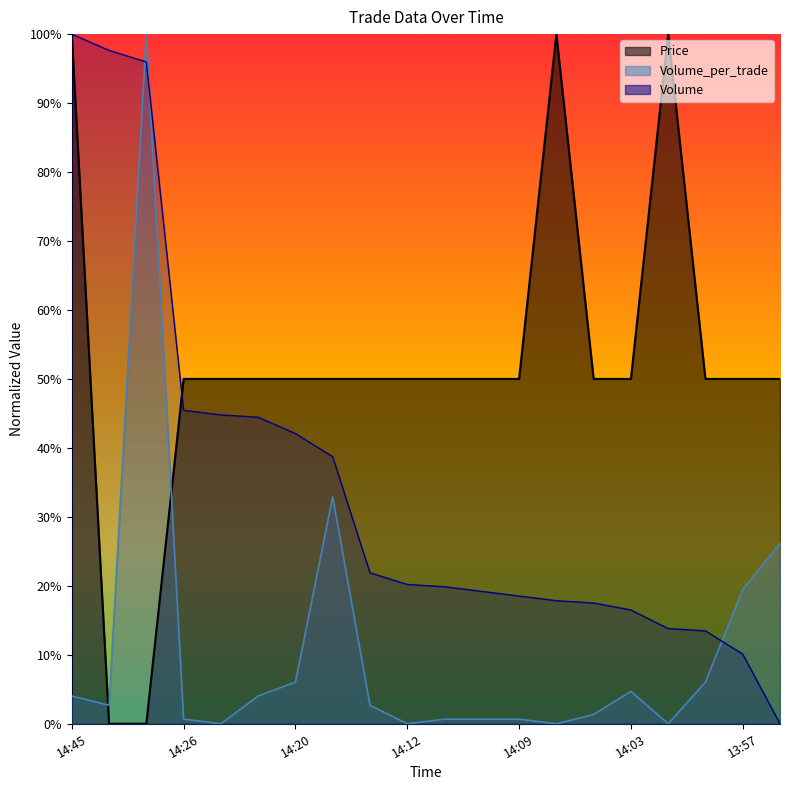

Which category has the lowest value across all series?

14:29